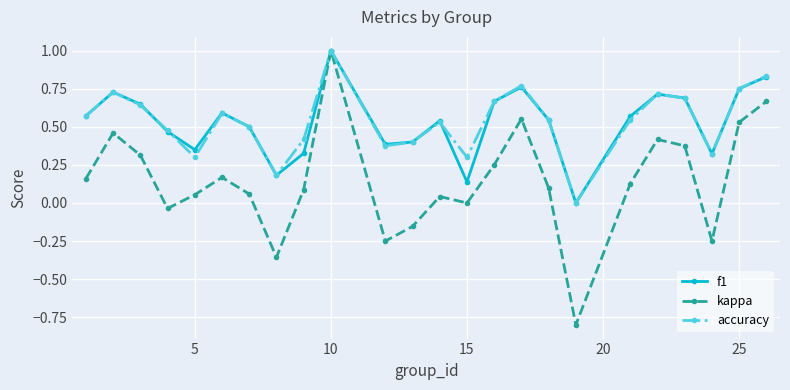

True or false: kappa has more than 2 points higher than both neighbors.

True